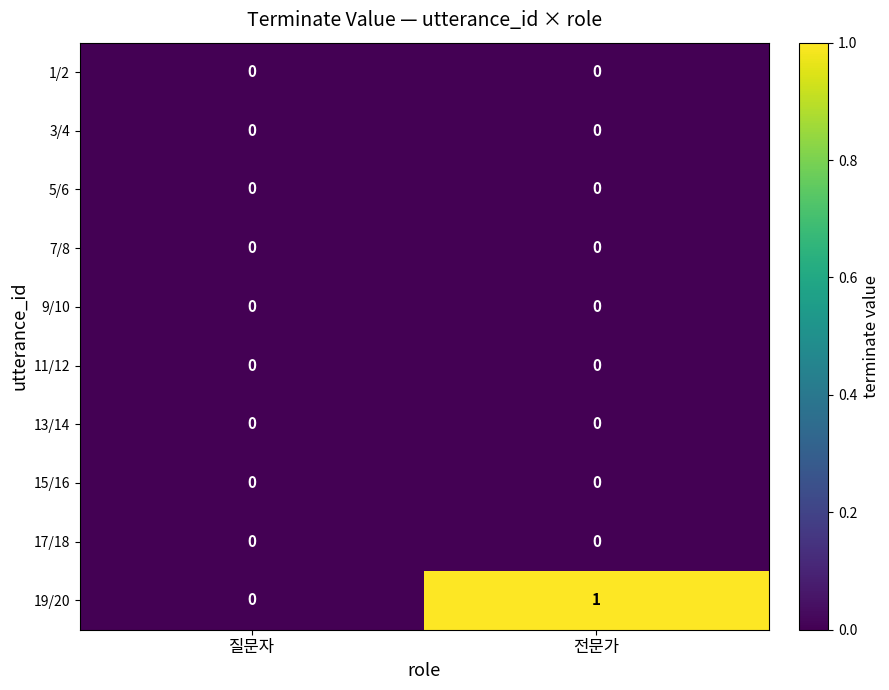

Reading left to right, extract all data points from this chart.

1/2: 질문자=0	전문가=0
3/4: 질문자=0	전문가=0
5/6: 질문자=0	전문가=0
7/8: 질문자=0	전문가=0
9/10: 질문자=0	전문가=0
11/12: 질문자=0	전문가=0
13/14: 질문자=0	전문가=0
15/16: 질문자=0	전문가=0
17/18: 질문자=0	전문가=0
19/20: 질문자=0	전문가=1